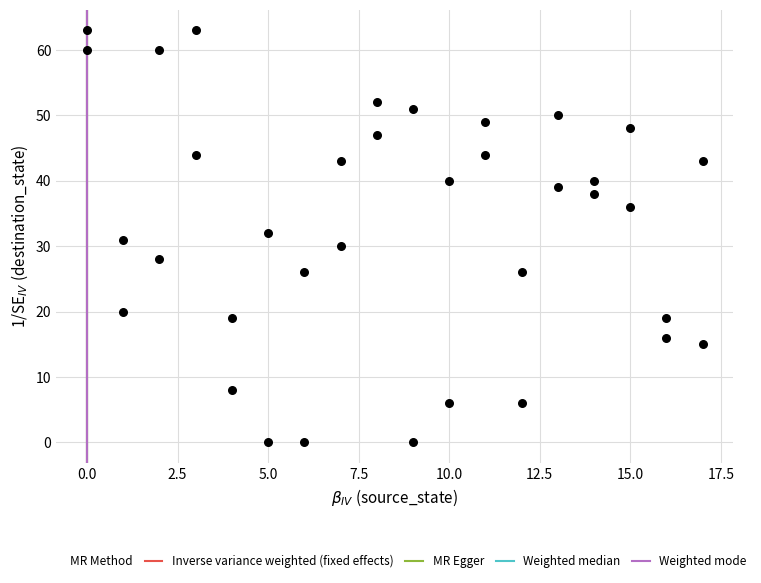

What is the range of X values (max minus min)?

17